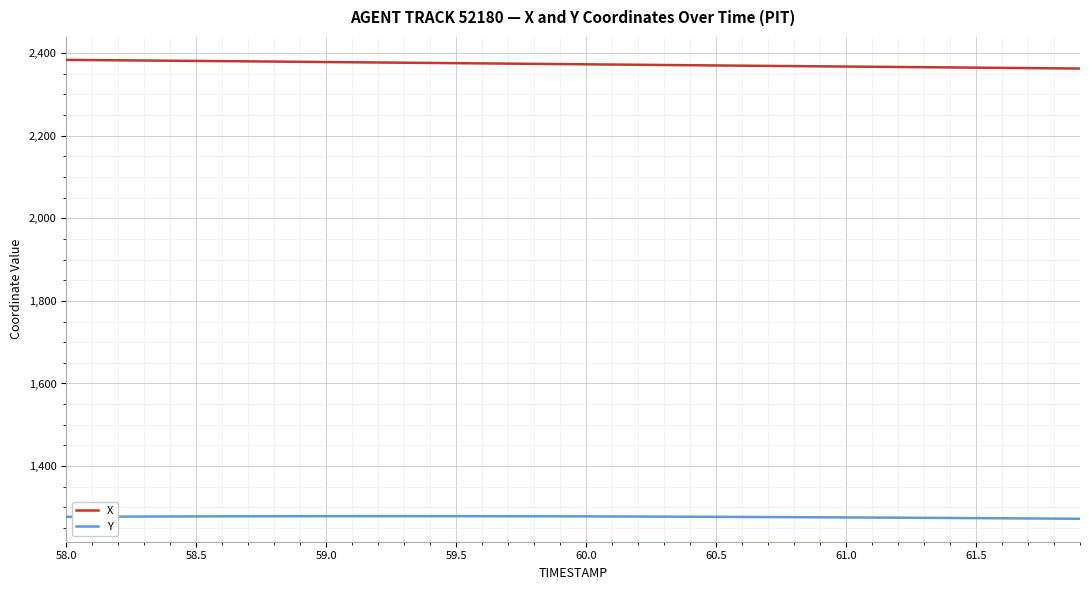

True or false: X and Y cross at least once.

False